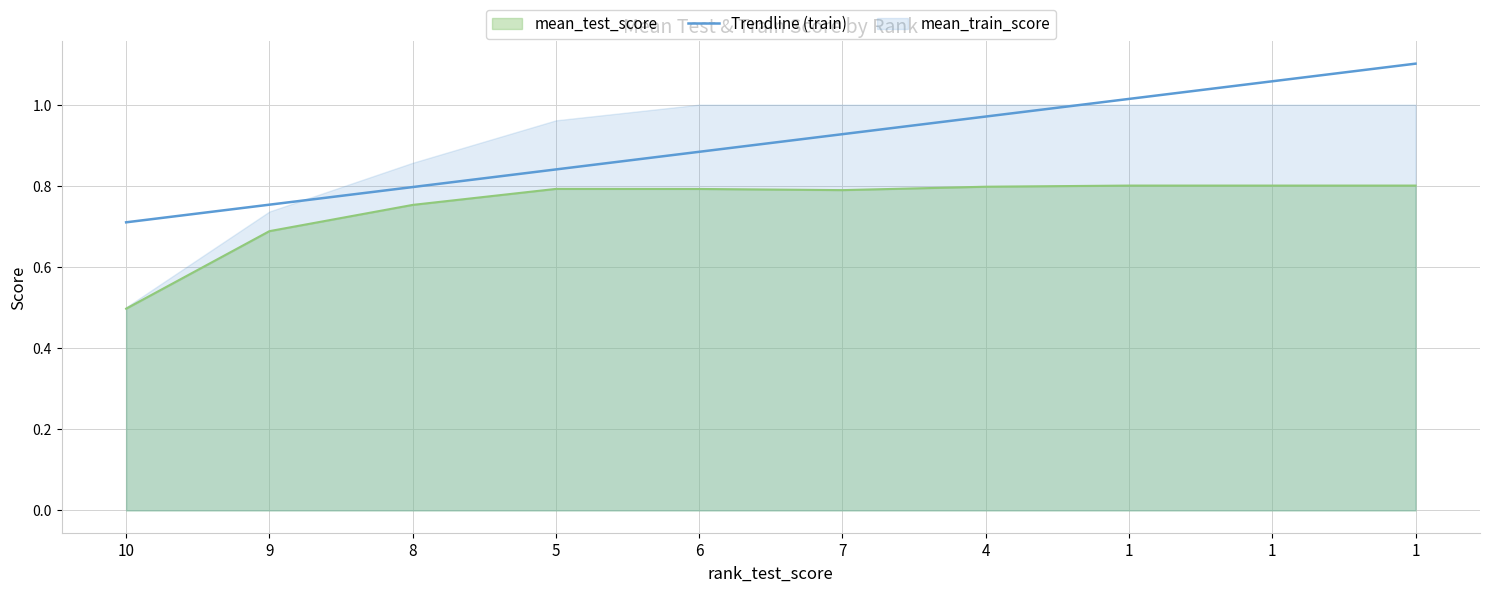

The chart shows a value of 1.4 at 1. True or false?

False